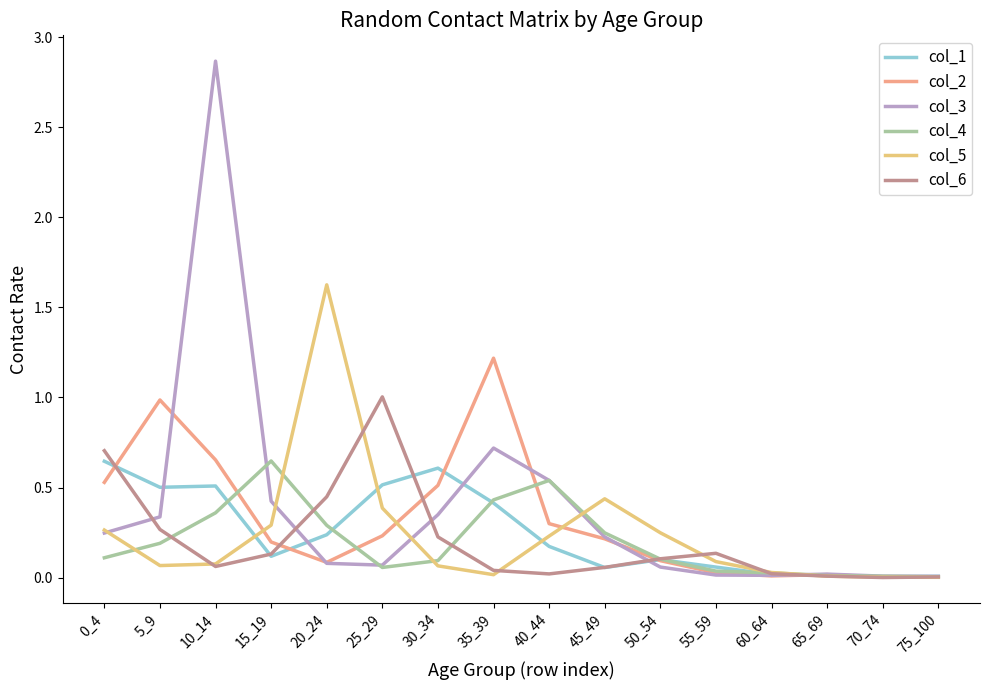

What is the sum of all col_4 values?

3.2